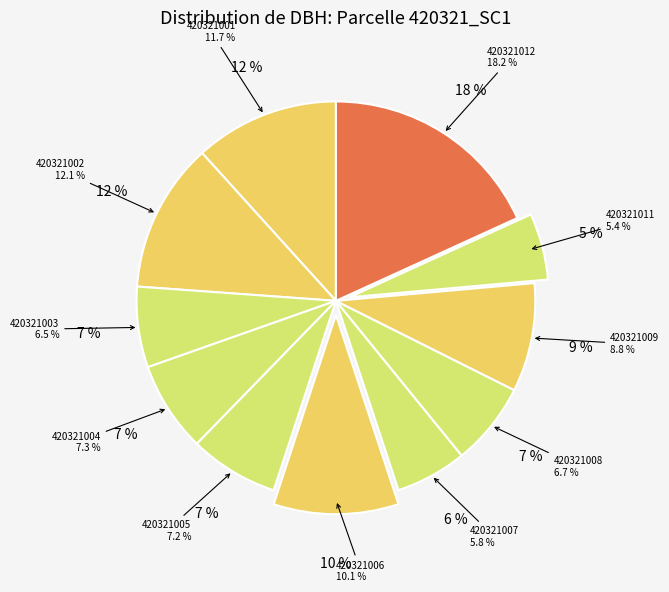

Is there any slice that represents more than half of the pie?

No